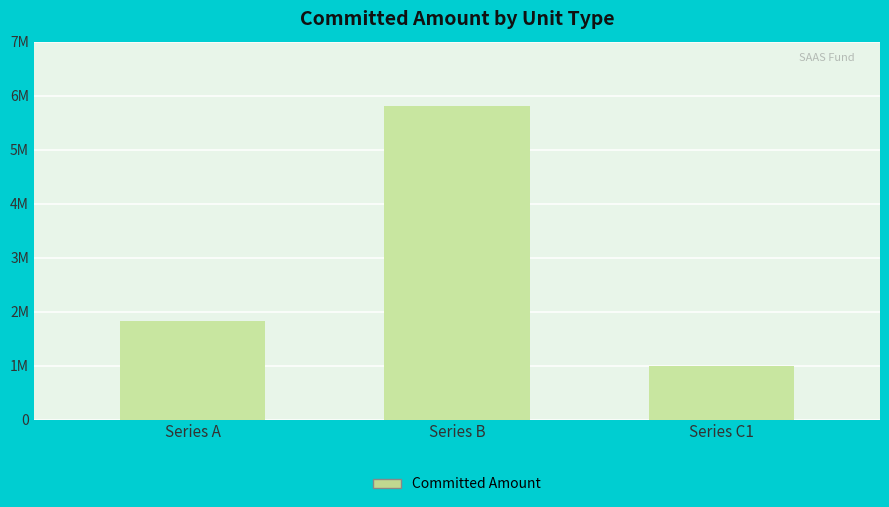

What position from the left is Series B?

2